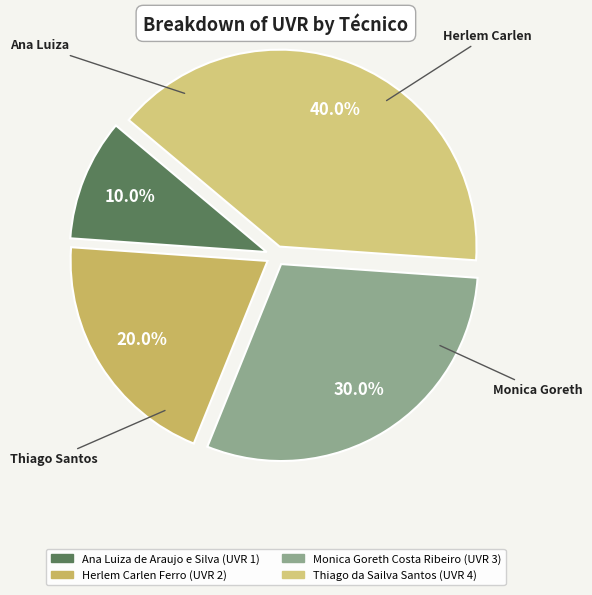

What is the largest slice in the pie chart?

Thiago da Sailva Santos